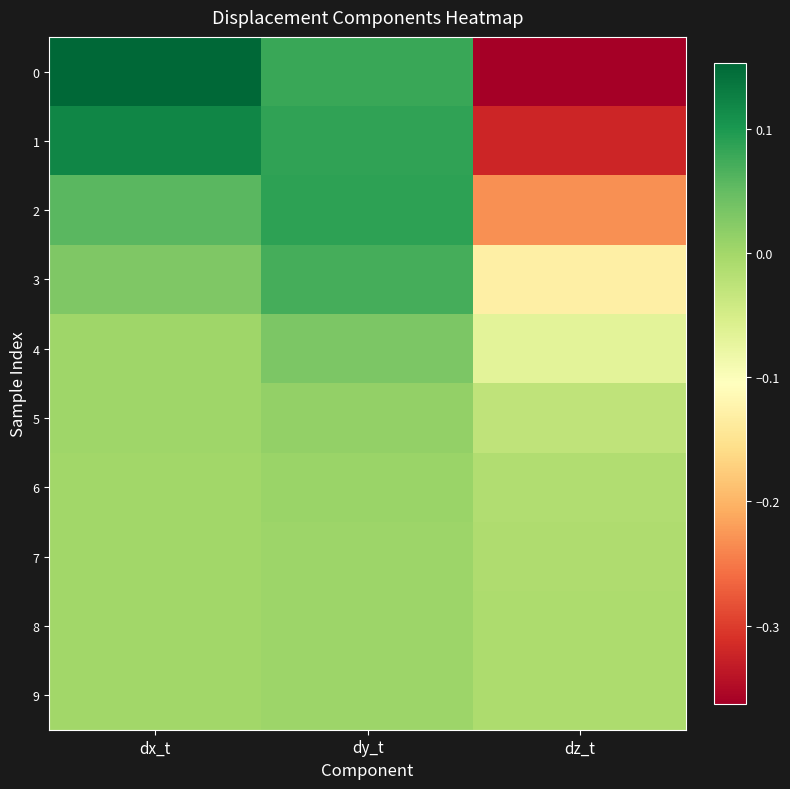

Reading left to right, extract all data points from this chart.

0: dx_t=0.2	dy_t=0.1	dz_t=-0.4
1: dx_t=0.1	dy_t=0.1	dz_t=-0.3
2: dx_t=0.1	dy_t=0.1	dz_t=-0.2
3: dx_t=0.0	dy_t=0.1	dz_t=-0.1
4: dx_t=0.0	dy_t=0.0	dz_t=-0.1
5: dx_t=0.0	dy_t=0.0	dz_t=-0.0
6: dx_t=0.0	dy_t=0.0	dz_t=-0.0
7: dx_t=0.0	dy_t=0.0	dz_t=-0.0
8: dx_t=0.0	dy_t=0.0	dz_t=-0.0
9: dx_t=0.0	dy_t=0.0	dz_t=-0.0